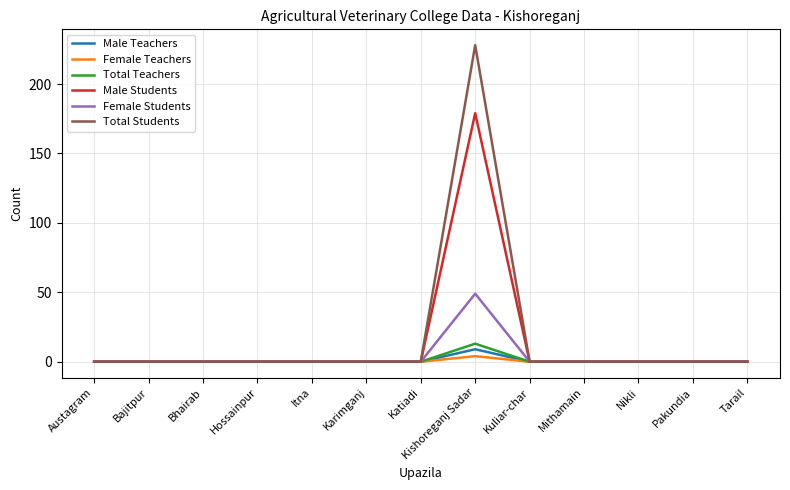

What position from the right is Bajitpur?

12